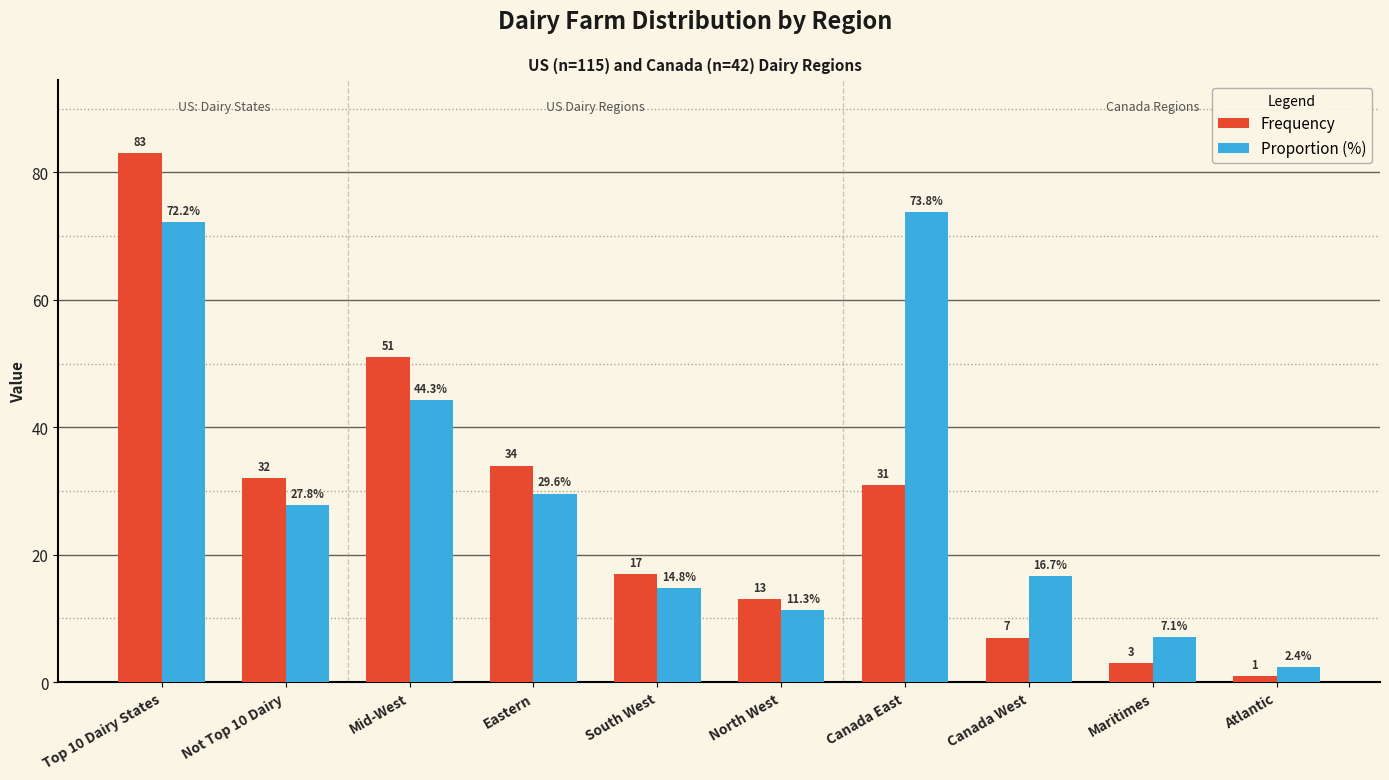

The Frequency series shows 83.0 at Top 10 Dairy States. True or false?

True